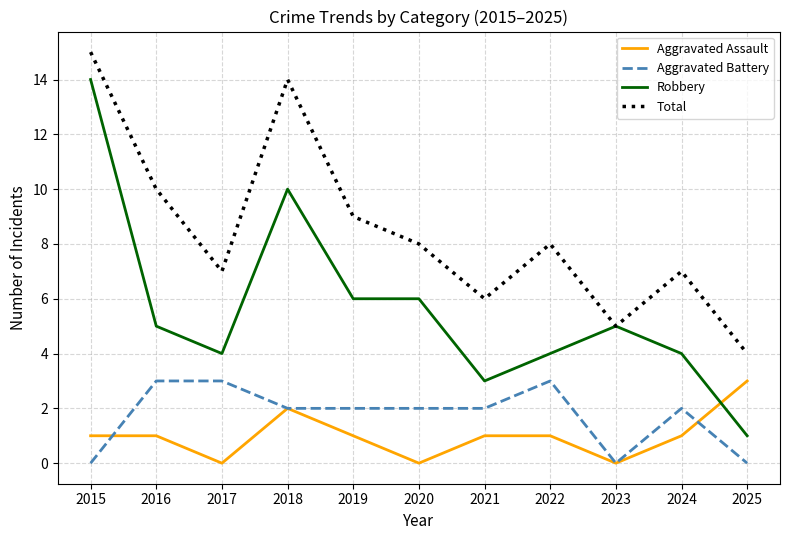

What is the maximum value for Total?

15